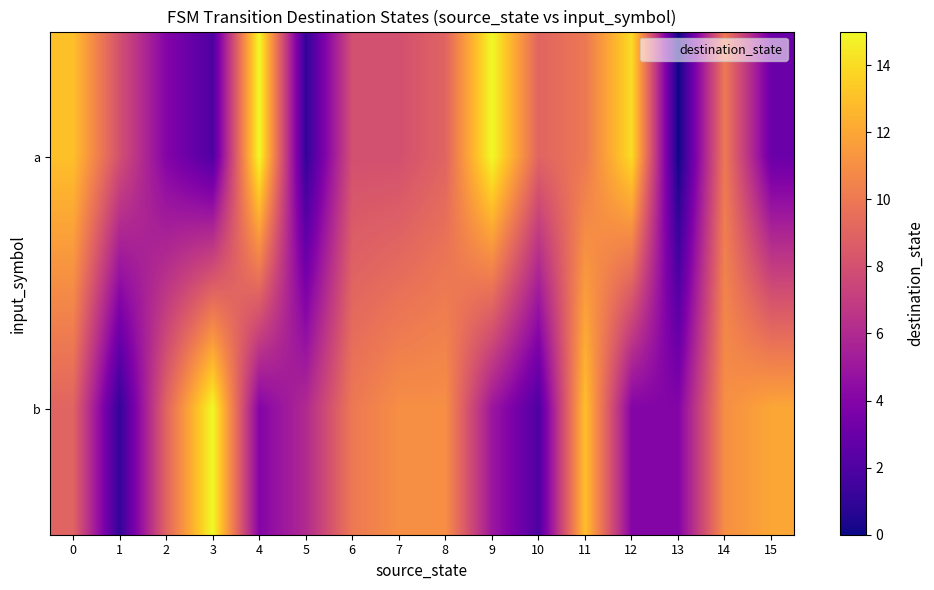

Rank the series by their average value, from lowest to highest.

b, a